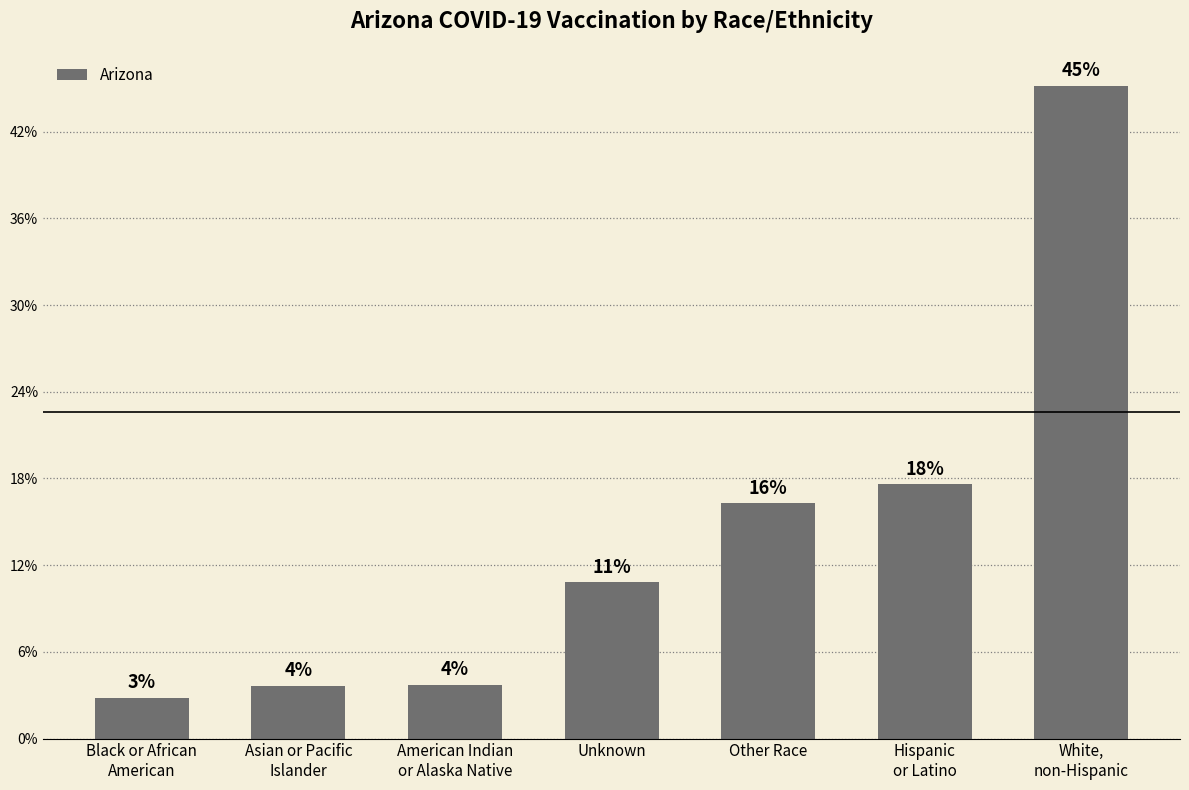

List the labels in order of value, smallest first.

Black or African
American, Asian or Pacific
Islander, American Indian
or Alaska Native, Unknown, Other Race, Hispanic
or Latino, White,
non-Hispanic